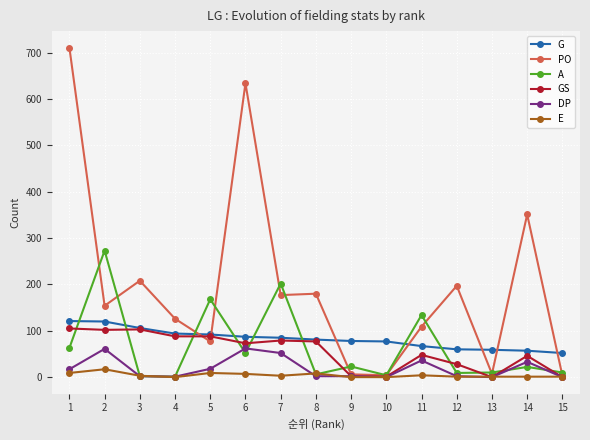

Which series has the widest spread of values?

PO